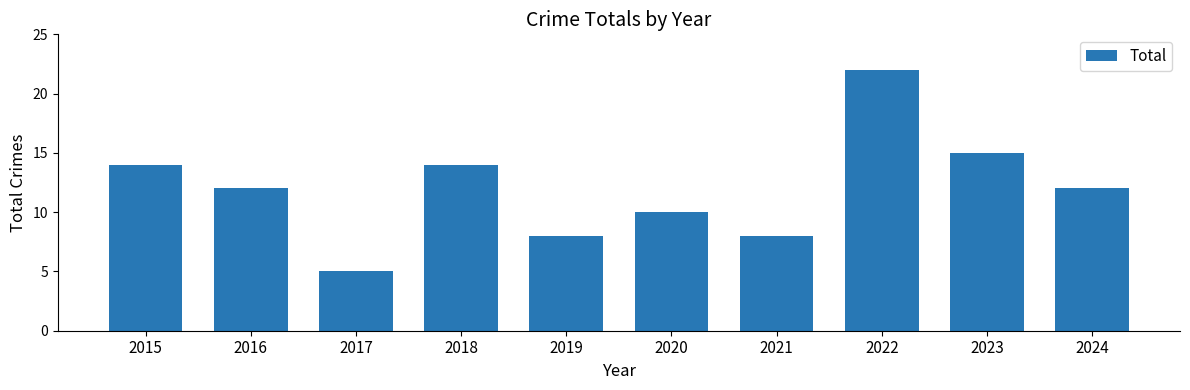

Is it true that the value at 2020 is 5?

False